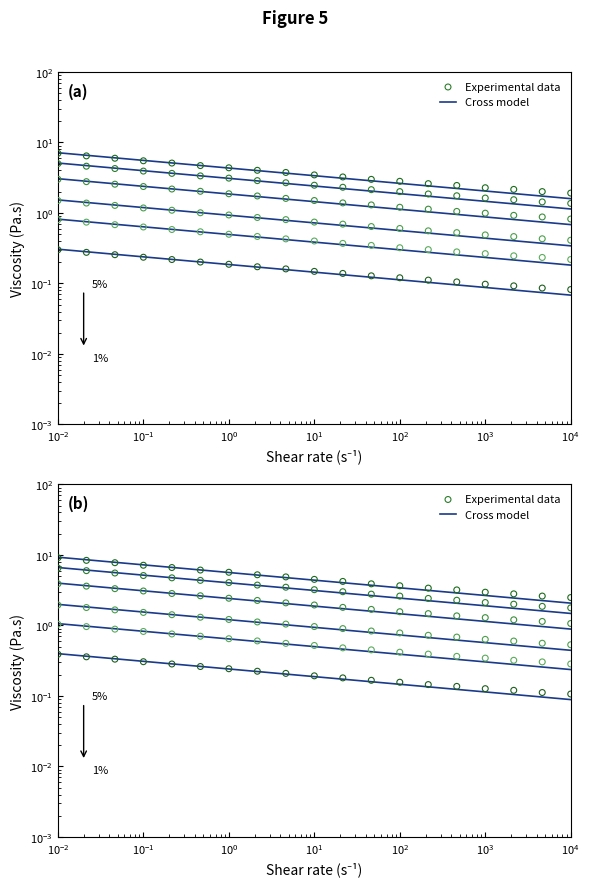

Which series has the widest spread of Y values?

Cross model